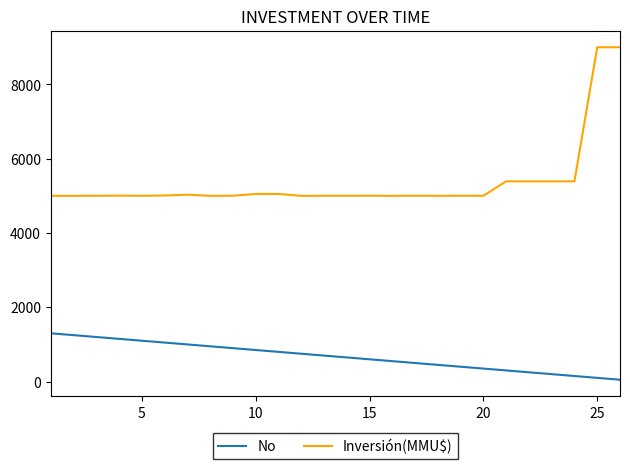

True or false: No and Inversión(MMU$) cross at least once.

False